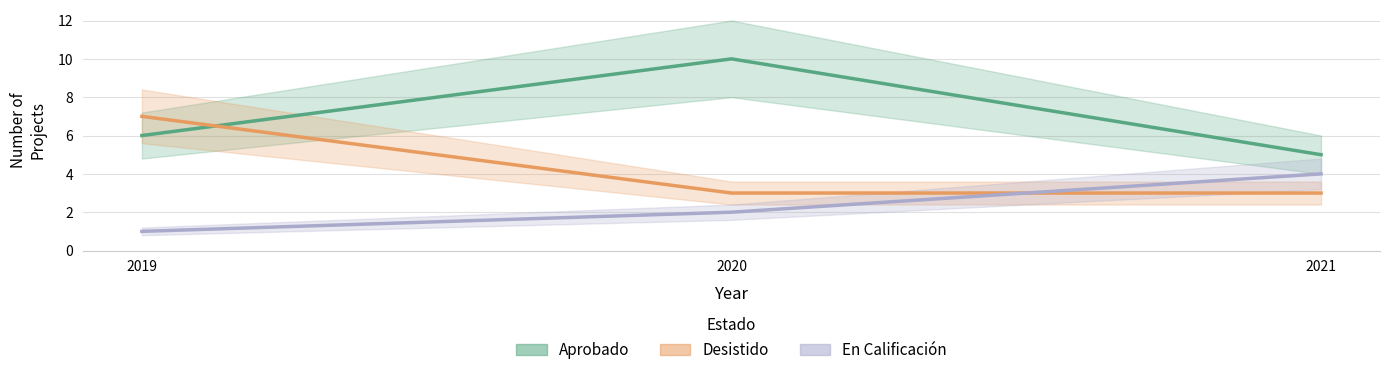

Reading left to right, what are all the values shown in this chart?

Aprobado: 2019=6	2020=10	2021=5
Desistido: 2019=7	2020=3	2021=3
En Calificación: 2019=1	2020=2	2021=4